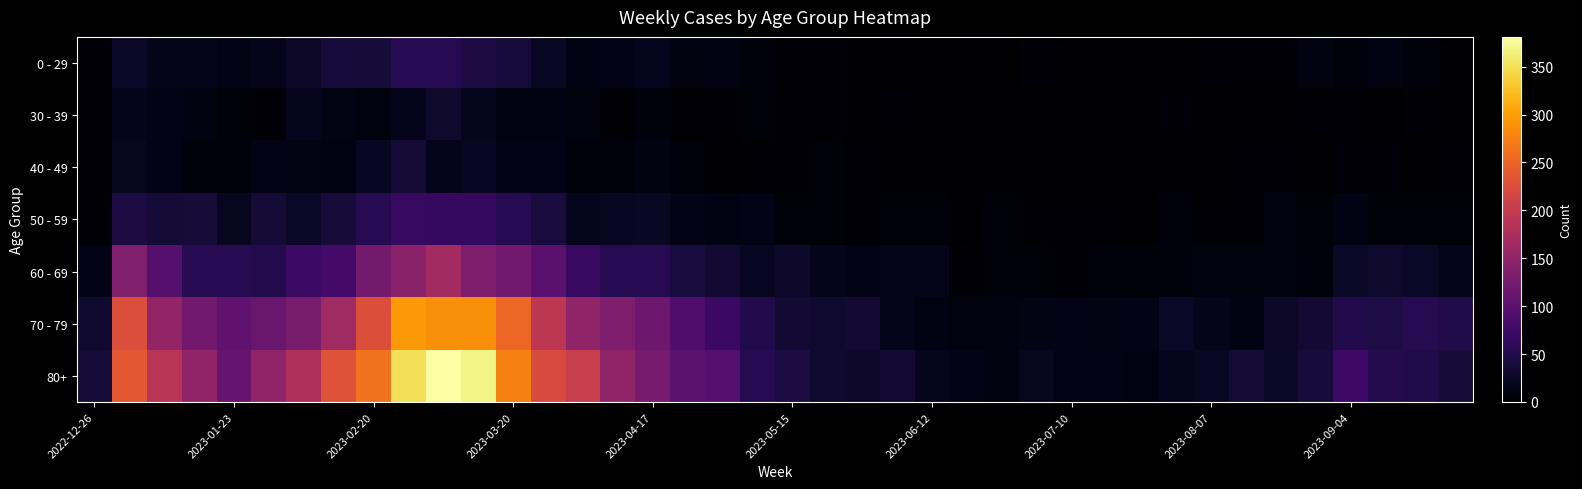

Which series has the largest range (max minus min)?

80+